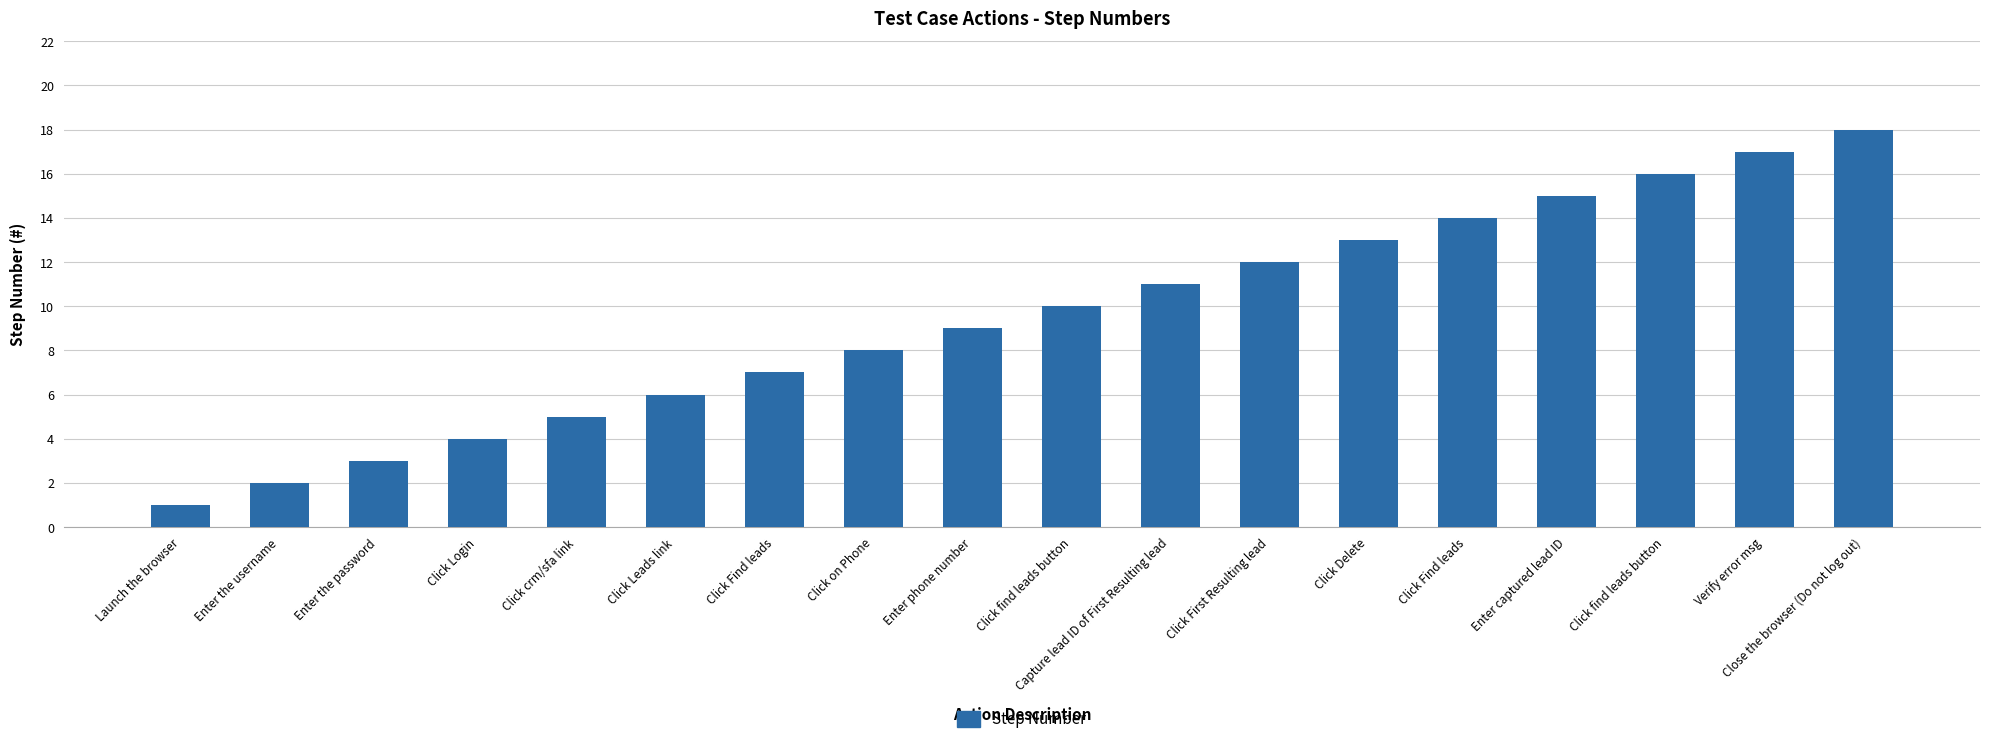

The chart shows a value of 6 at Click Login. True or false?

False